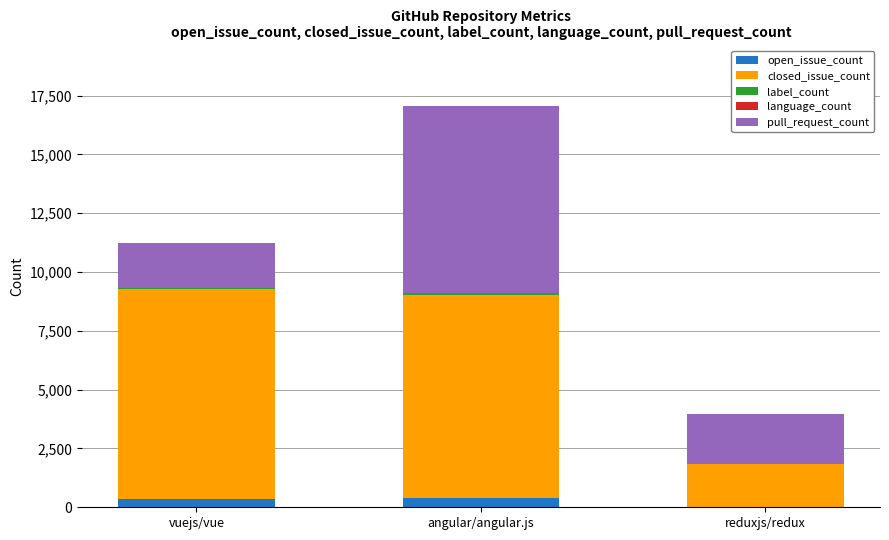

What is the sum of all open_issue_count values?

763